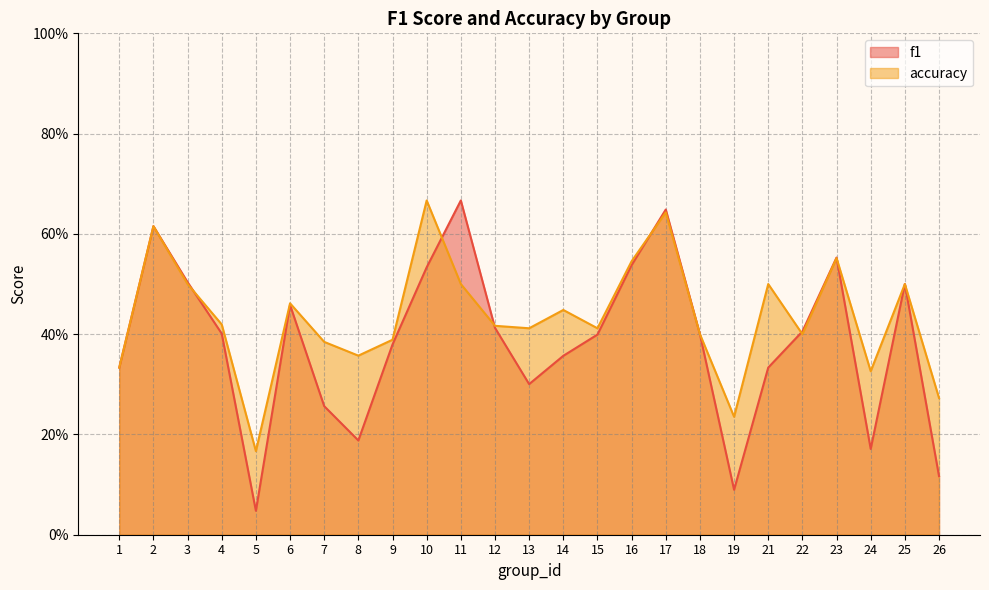

Between which two adjacent categories do f1 and accuracy first intersect?

3 and 4